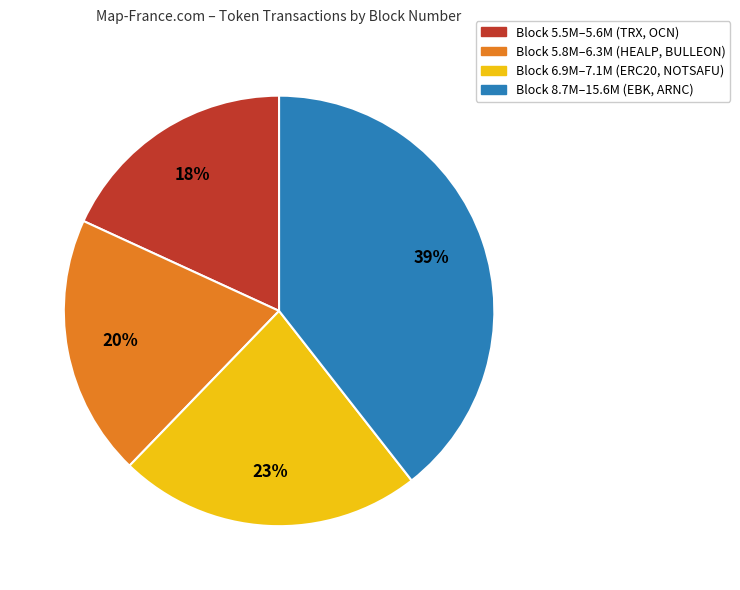

Is there any slice that represents more than half of the pie?

No